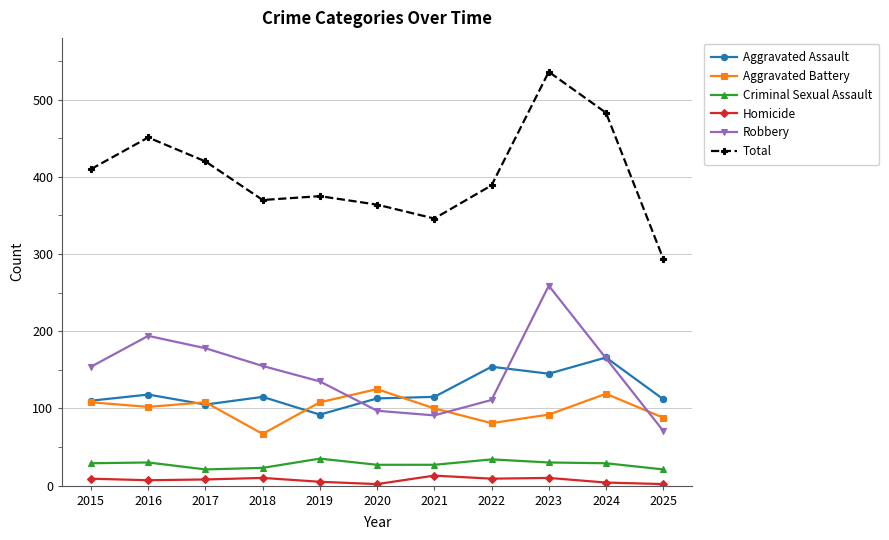

True or false: Aggravated Battery has more than 1 points higher than both neighbors.

True